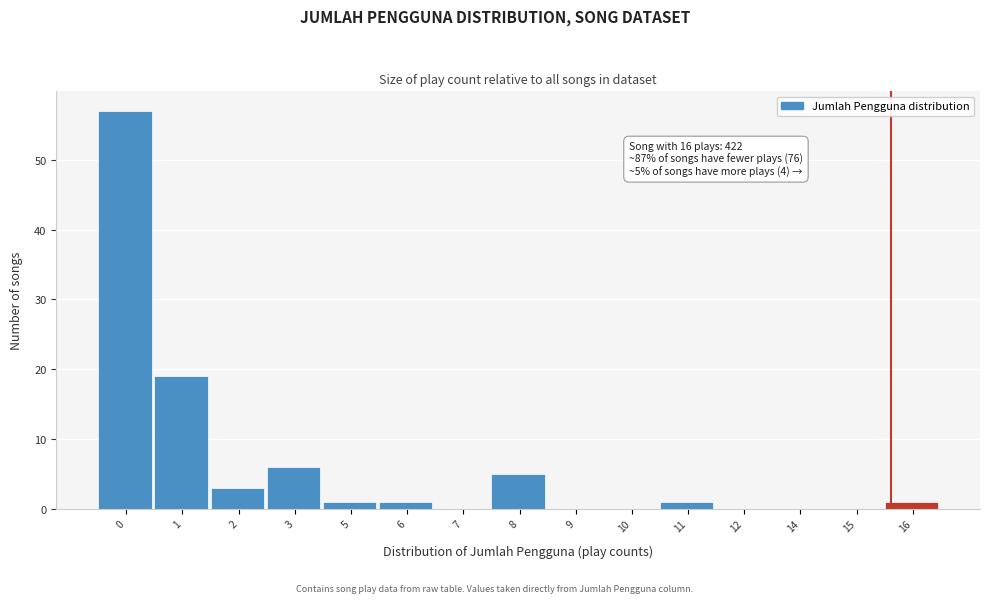

Reading left to right, transcribe all the data shown in this chart.

0=57	1=19	2=3	3=6	5=1	6=1	7=0	8=5	9=0	10=0	11=1	12=0	14=0	15=0	16=1